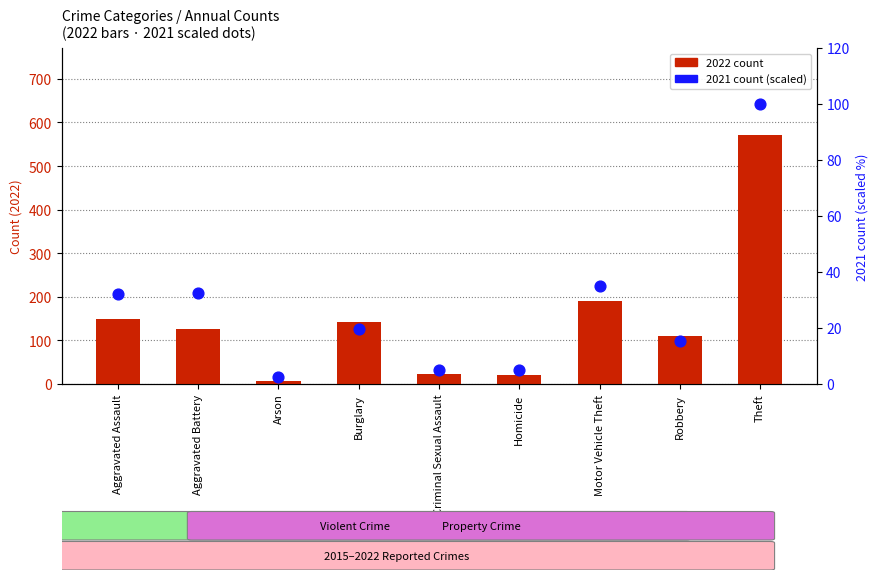

Which series contains the highest Y value?

2022 count